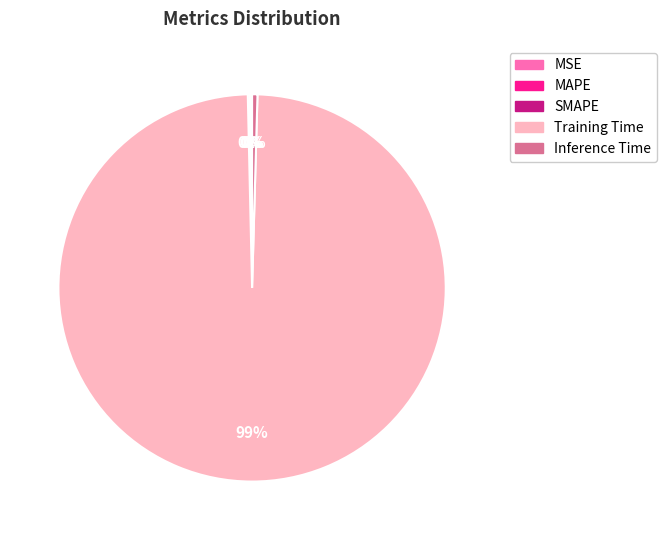

Is the sum of Inference Time and Training Time greater than half?

Yes